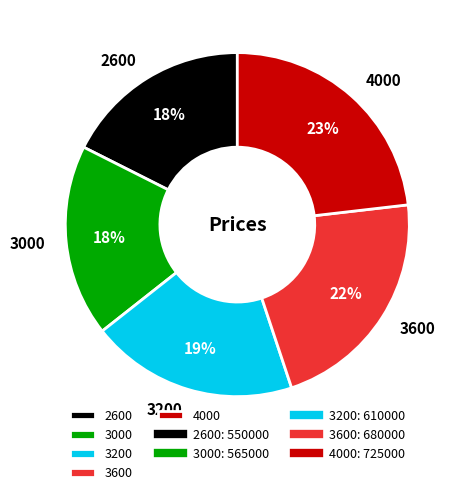

To the nearest percent, what percentage of the pie is 2600?

18%